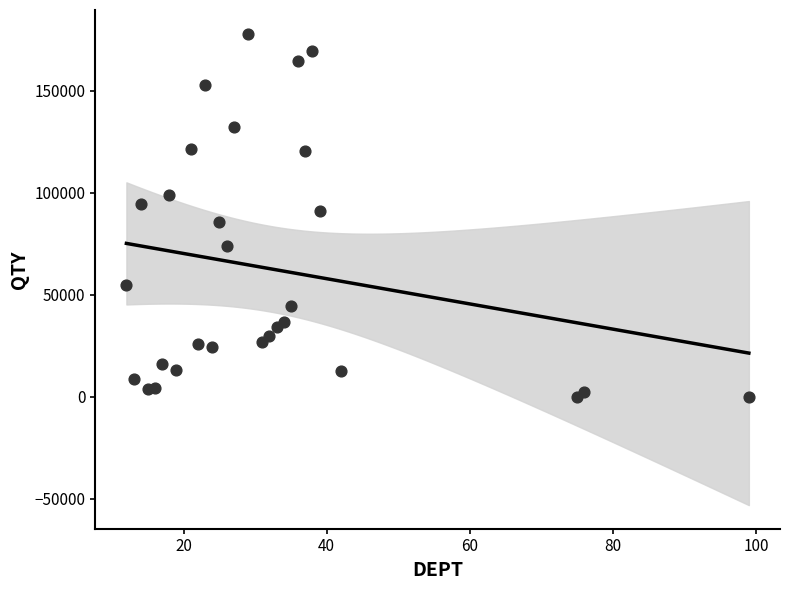

What is the range of Y values (max minus min)?

178031.0